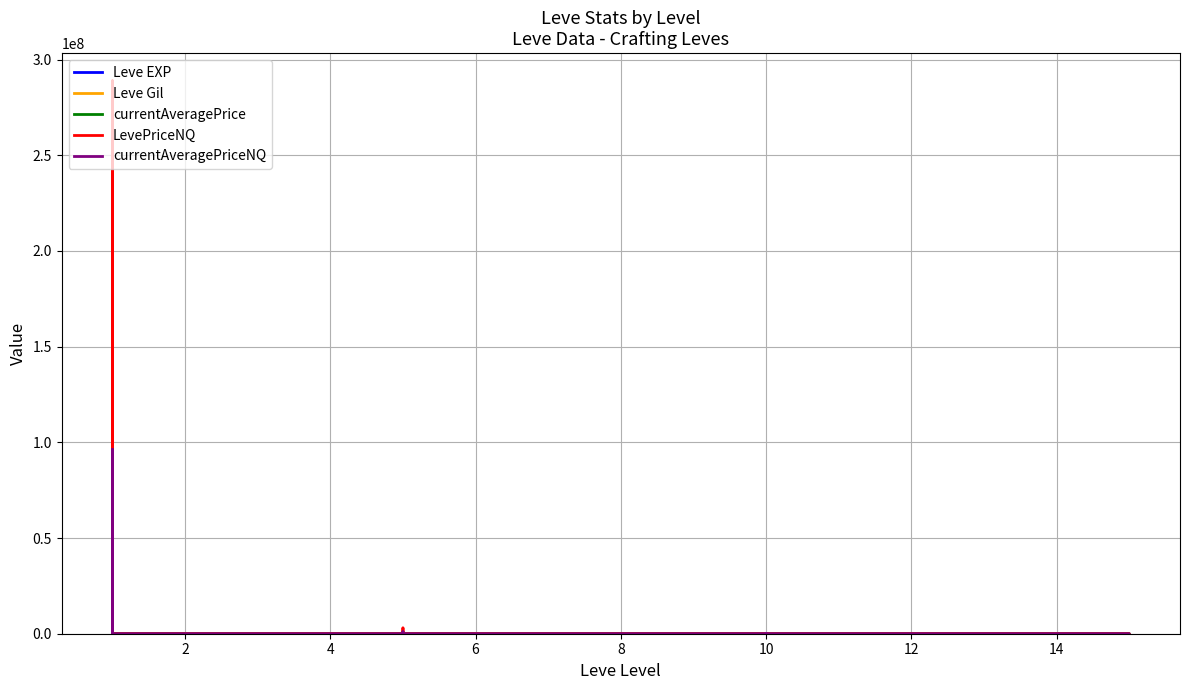

What is the spread (max minus min) of values at 14?

7494.0